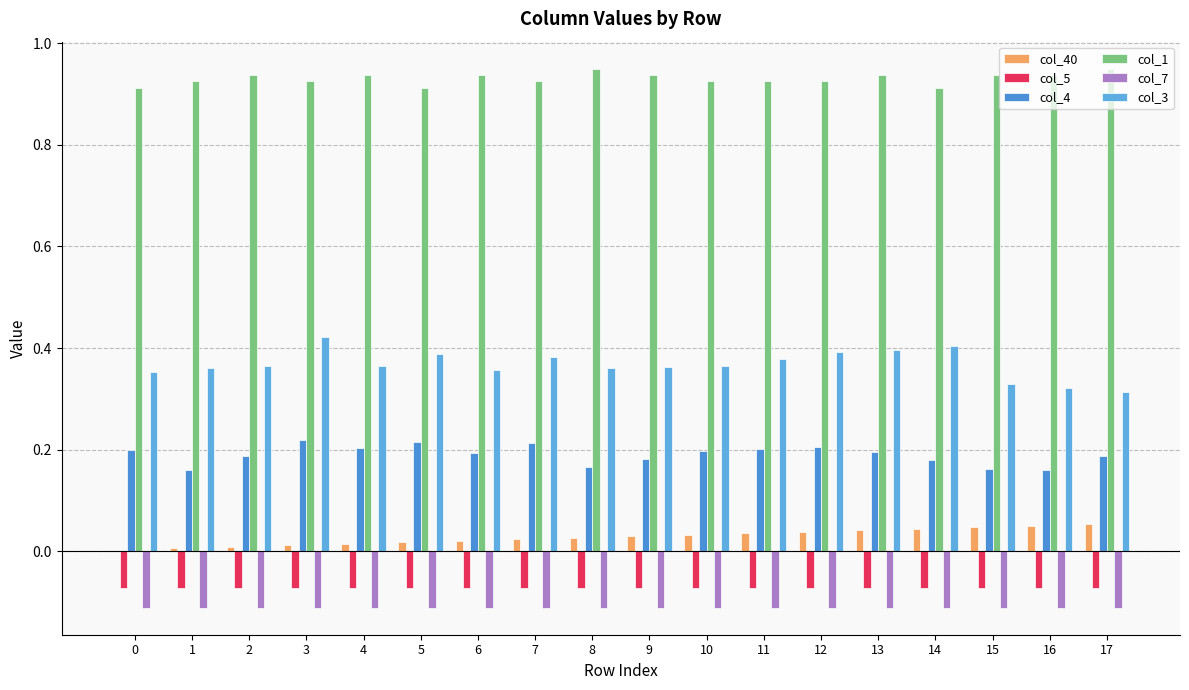

What is the difference between the maximum and minimum values in the col_4 series?

0.1